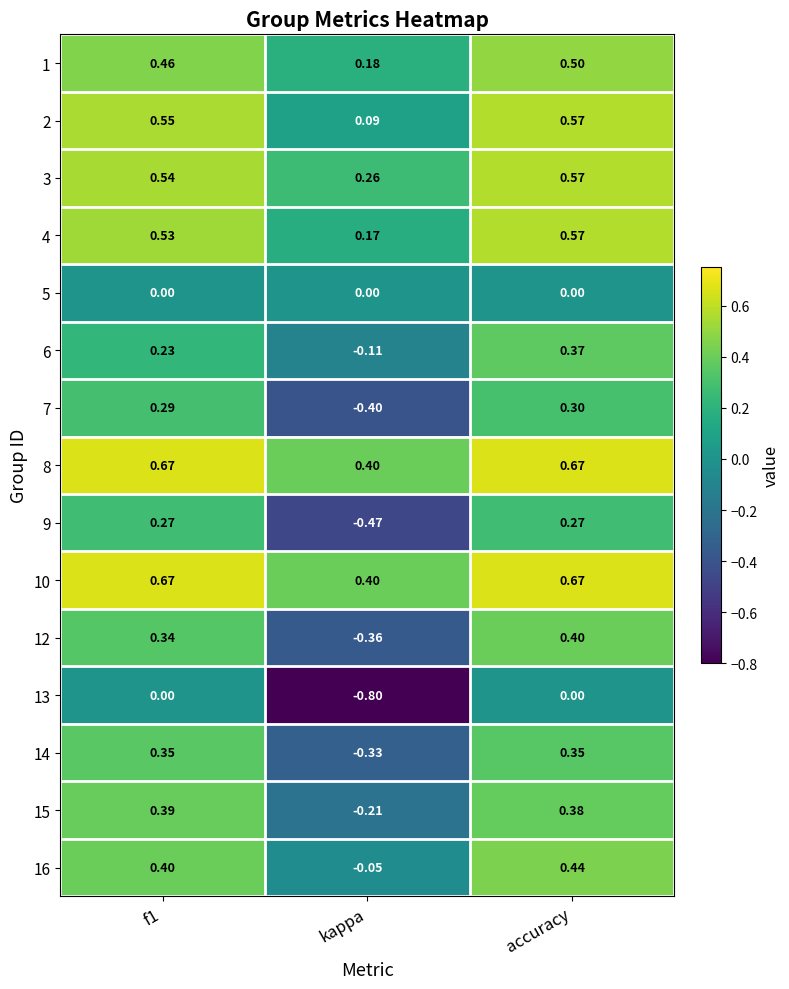

At which category is the sum across all series the highest?

accuracy